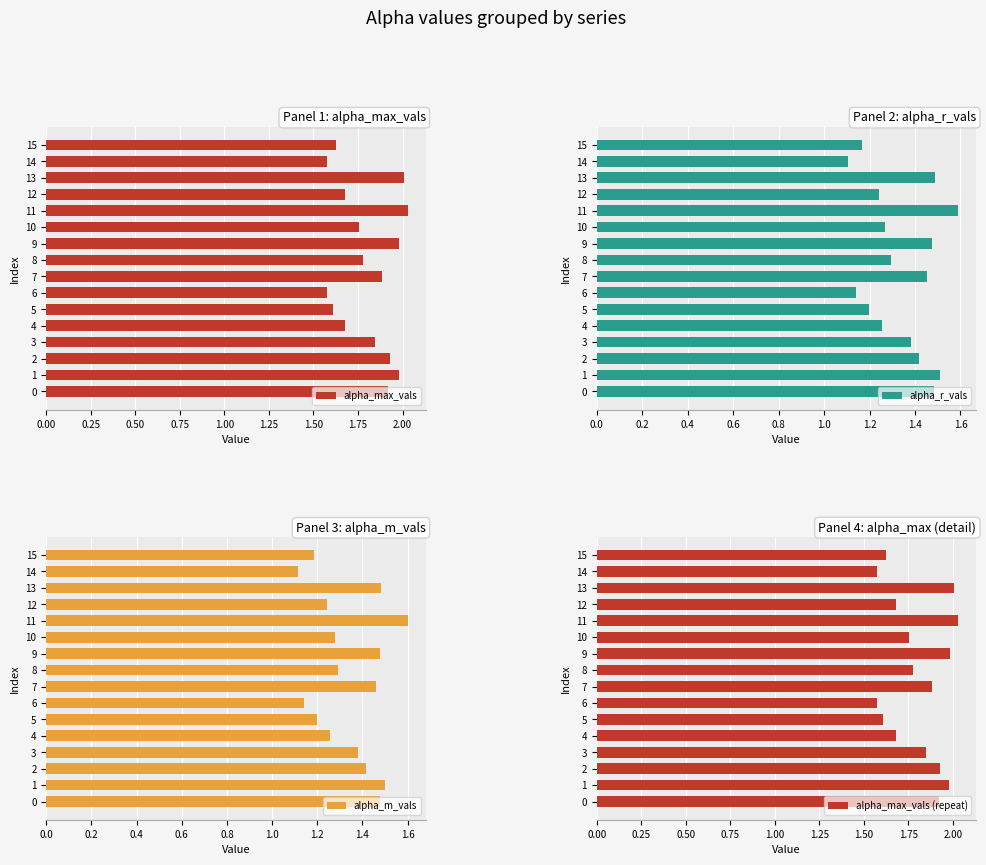

How many bars are there in total?

64